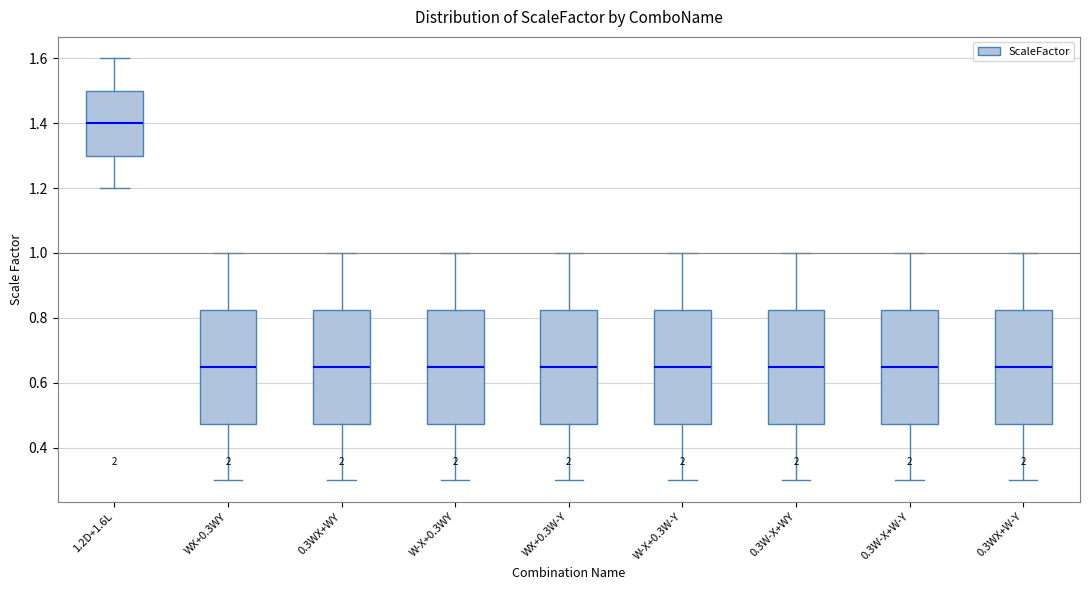

Where is the lower edge of the box for W-X+0.3W-Y on the y-axis? The values are not printed on the chart, so give them approximately, as read against the axis.

0.48